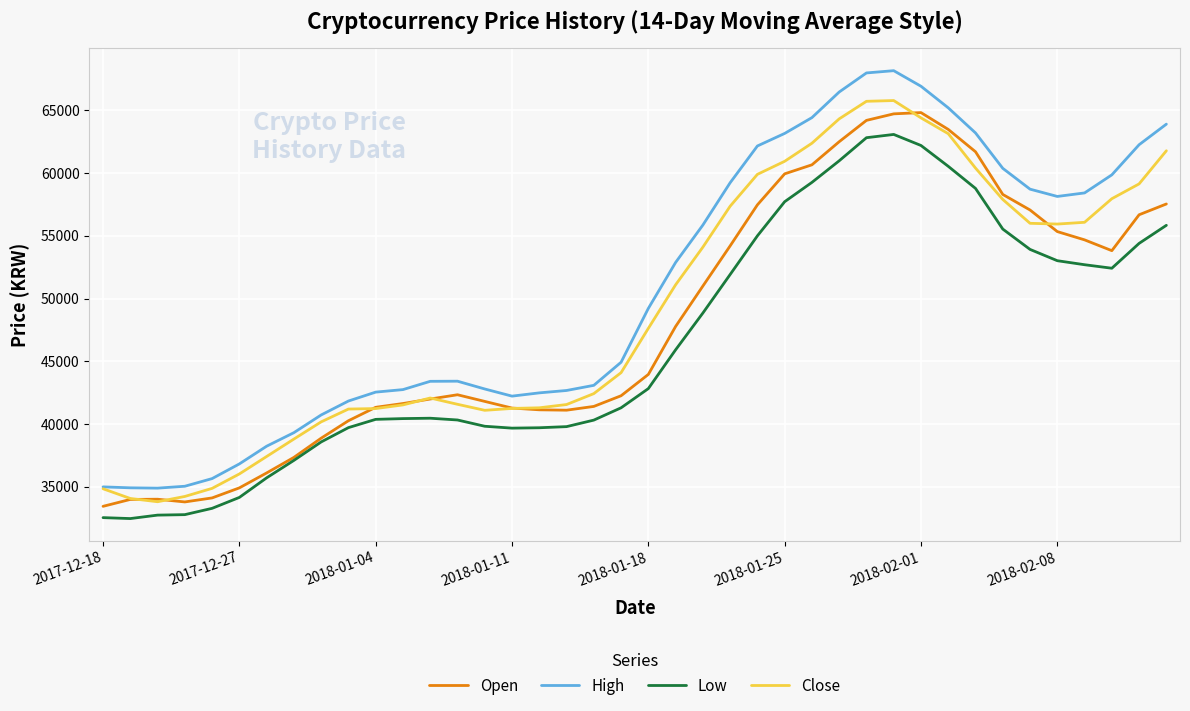

How many series are shown in this chart?

4